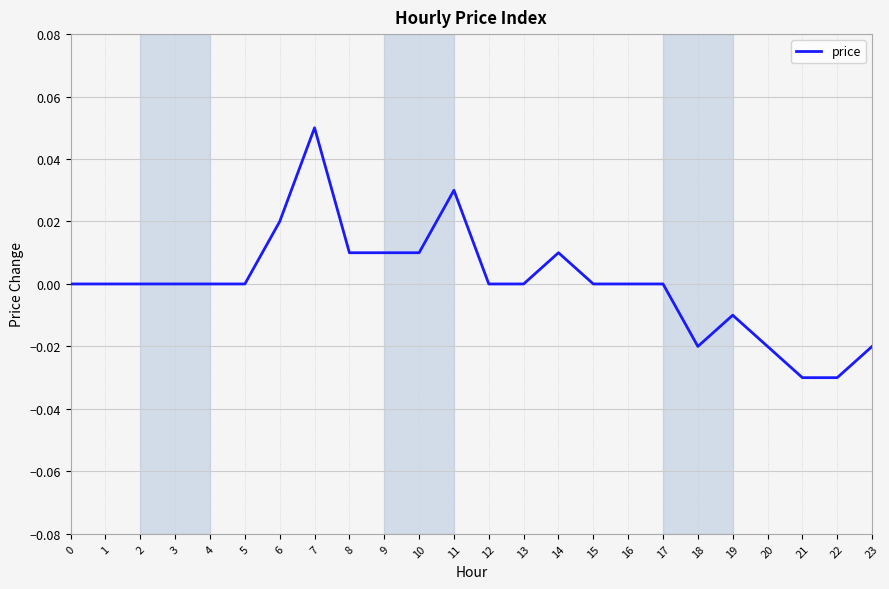

Is it true that the value at 3 is 0.0?

True